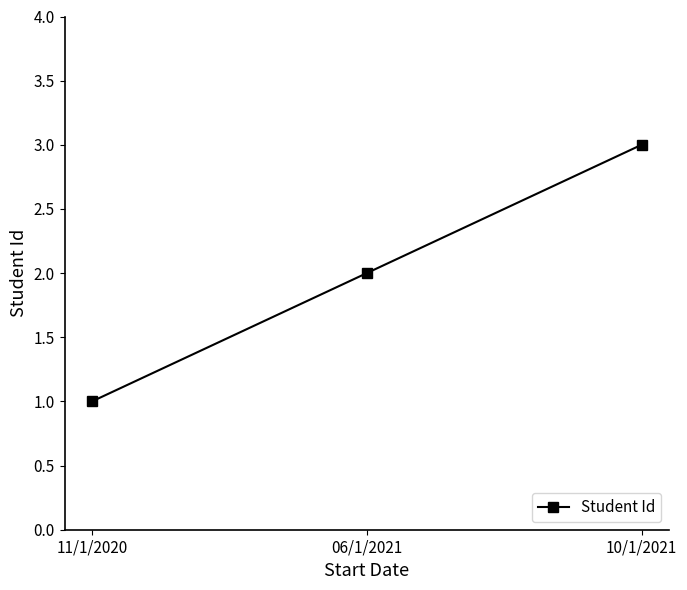

True or false: the data shows 3 at 10/1/2021.

True